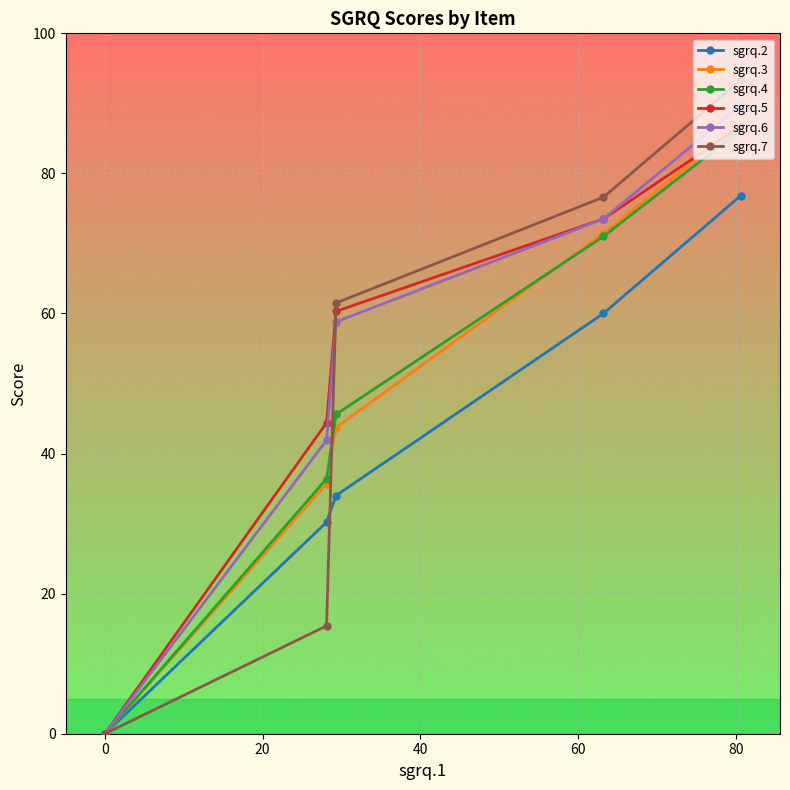

What is the maximum value shown in the chart?

93.3